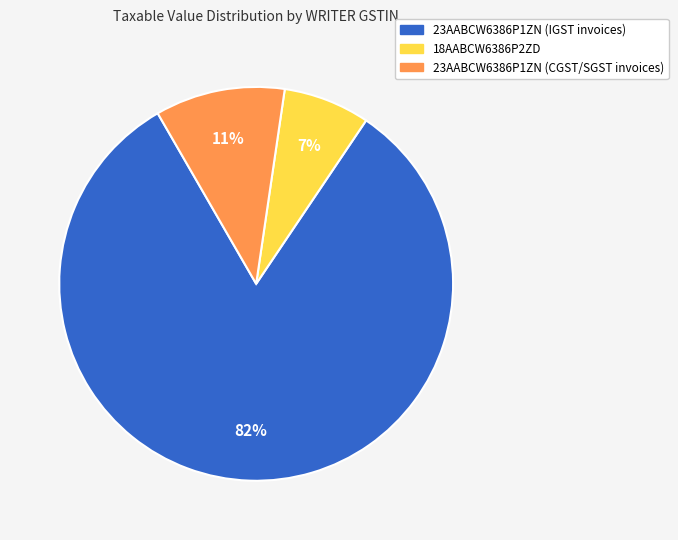

To the nearest percent, what is the difference between the largest and smallest slice percentages?

75%